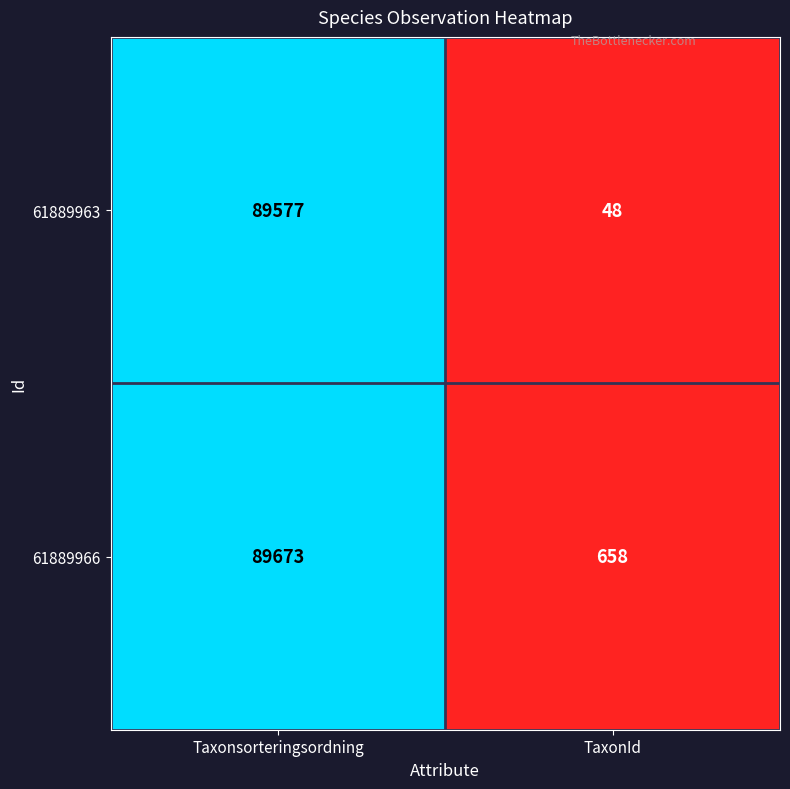

What is the average value of the 61889966 series?

45166